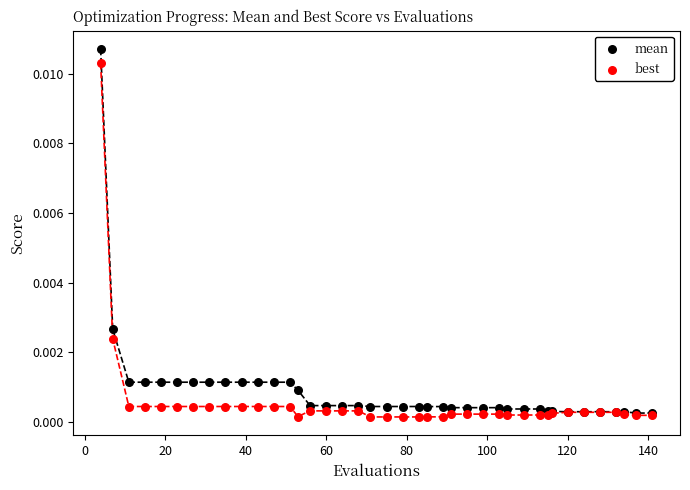

What are all the series names shown in the legend?

mean, best